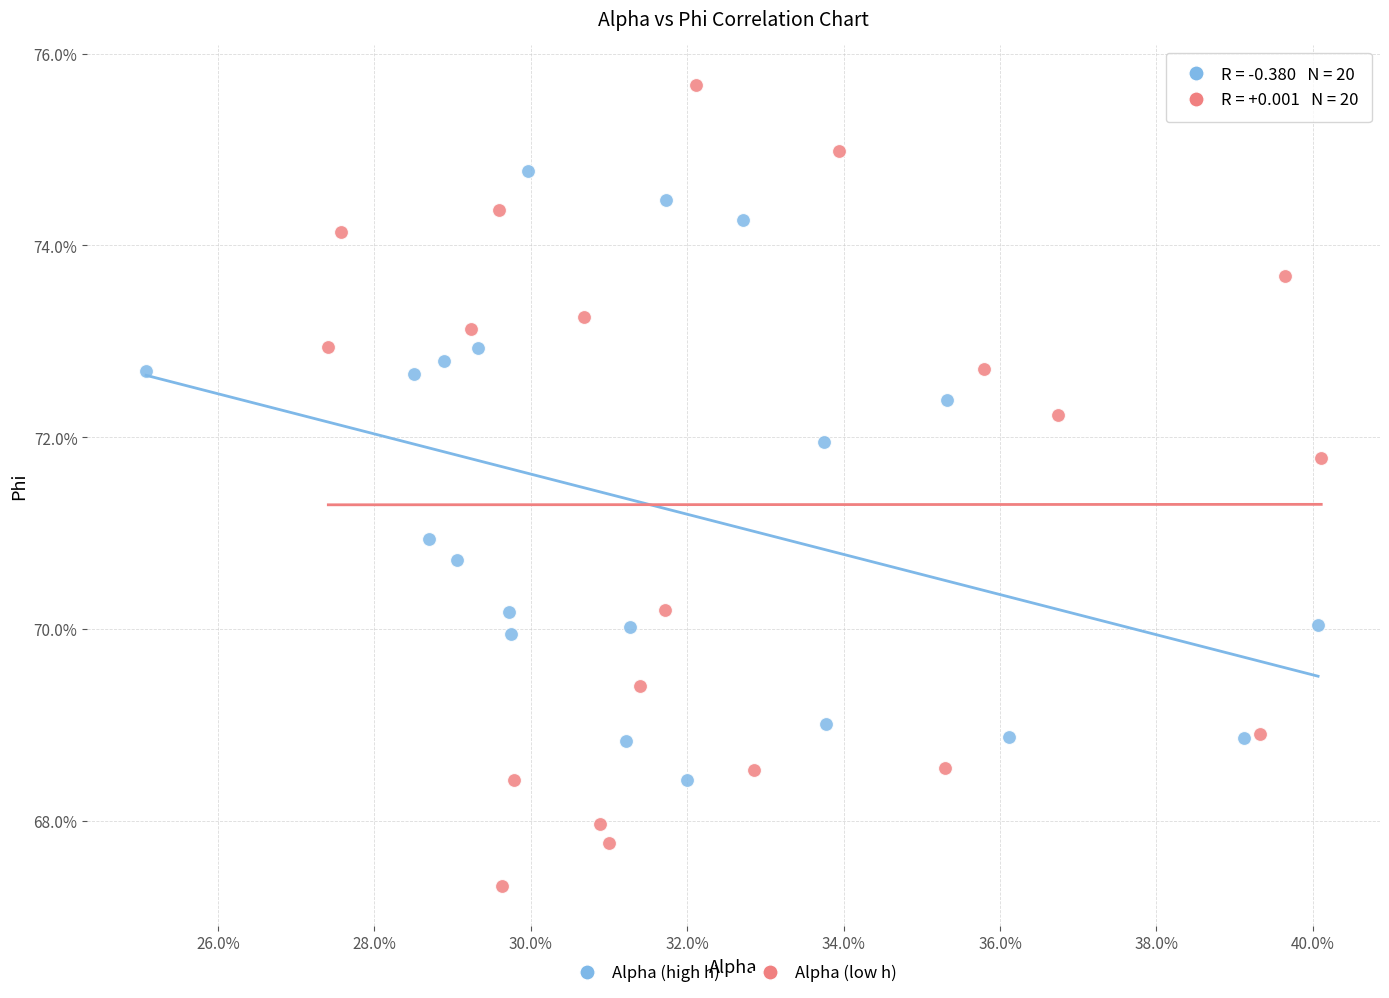

What are all the series names shown in the legend?

Alpha (high h), Alpha (low h)